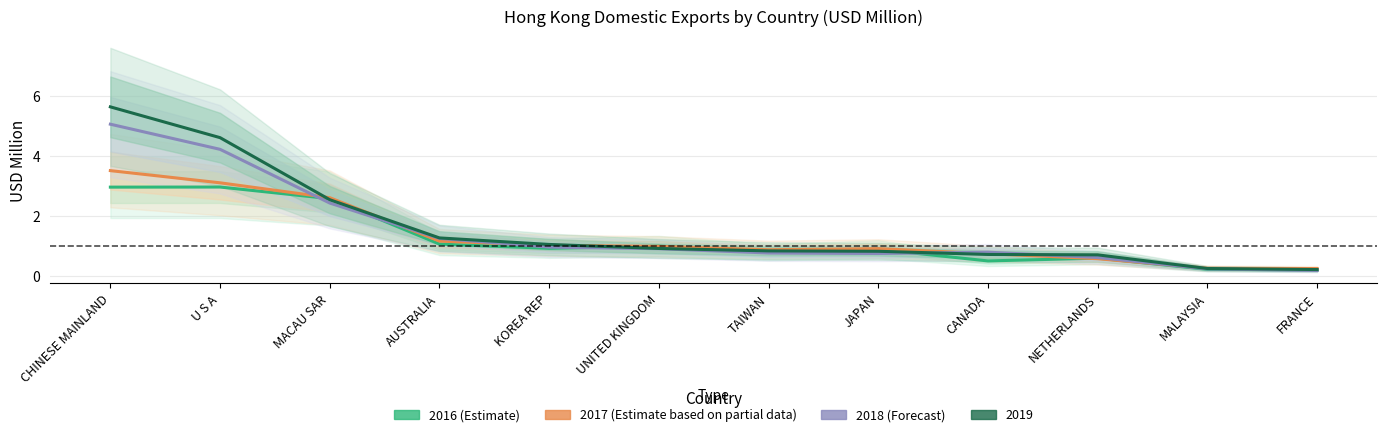

Which category has the highest value across all series?

CHINESE MAINLAND